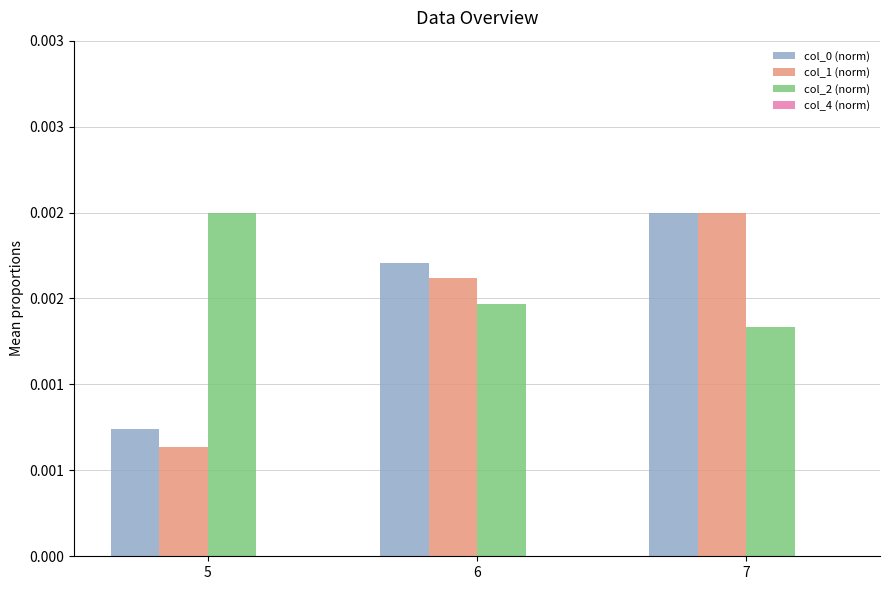

Which series has the largest total across all categories?

col_2 (norm)